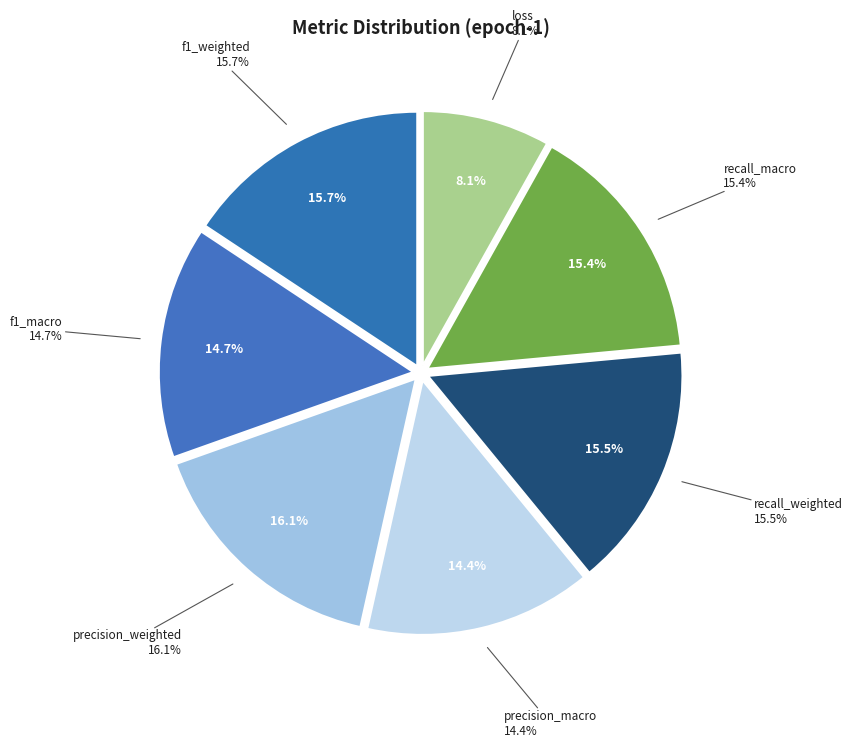

To the nearest percent, what percentage of the pie is recall_weighted?

16%